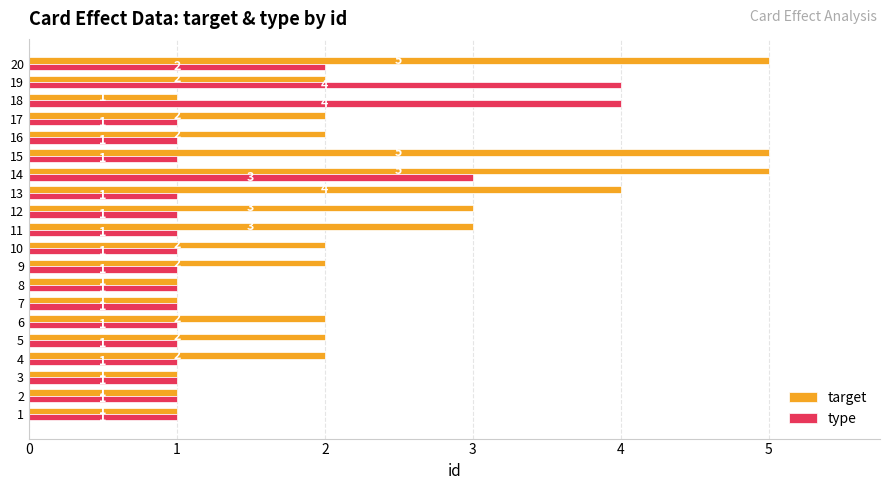

What is the difference between the highest and lowest values at 16?

1